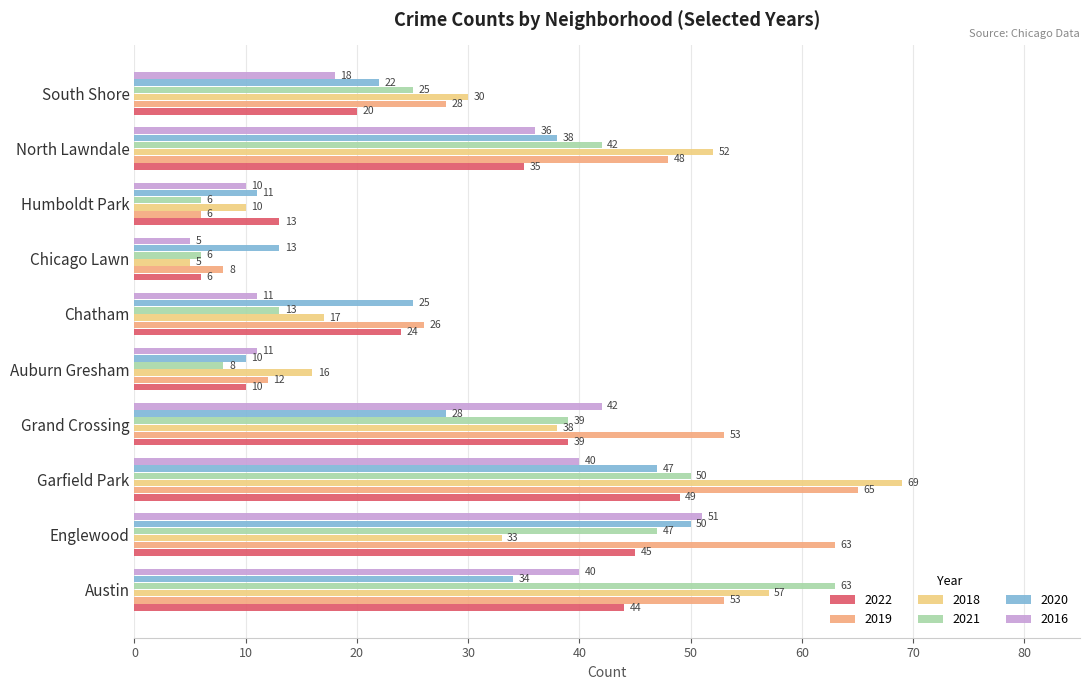

Which series changed the most between Englewood and Garfield Park?

2018